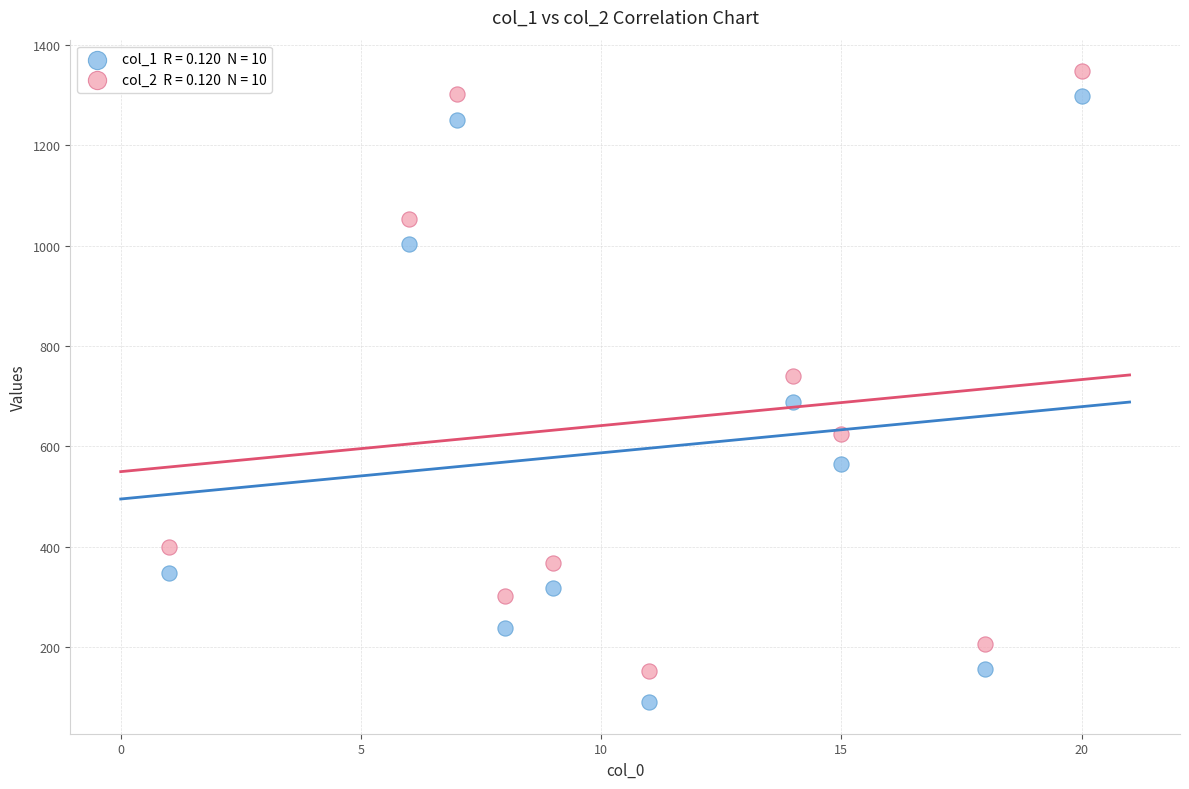

Across all data points, what is the range of X values (max minus min)?

19